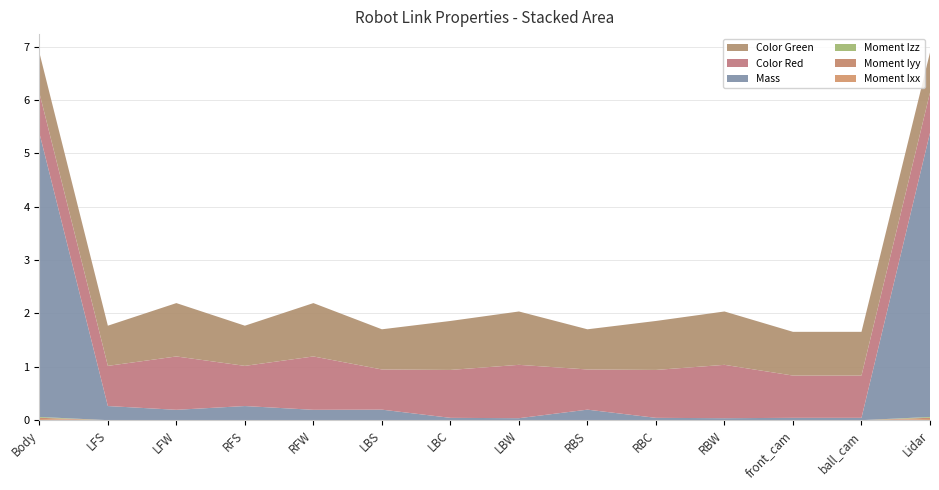

Reading right to left, extract all data points from this chart.

Moment Ixx: Lidar=0.0	ball_cam=0.0	front_cam=0.0	RBW=0.0	RBC=0.0	RBS=0.0	LBW=0.0	LBC=0.0	LBS=0.0	RFW=0.0	RFS=0.0	LFW=0.0	LFS=0.0	Body=0.0
Moment Iyy: Lidar=0.0	ball_cam=0.0	front_cam=0.0	RBW=0.0	RBC=0.0	RBS=0.0	LBW=0.0	LBC=0.0	LBS=0.0	RFW=0.0	RFS=0.0	LFW=0.0	LFS=0.0	Body=0.0
Moment Izz: Lidar=0.0	ball_cam=0.0	front_cam=0.0	RBW=0.0	RBC=0.0	RBS=0.0	LBW=0.0	LBC=0.0	LBS=0.0	RFW=0.0	RFS=0.0	LFW=0.0	LFS=0.0	Body=0.0
Mass: Lidar=5.3	ball_cam=0.0	front_cam=0.0	RBW=0.0	RBC=0.0	RBS=0.2	LBW=0.0	LBC=0.0	LBS=0.2	RFW=0.2	RFS=0.3	LFW=0.2	LFS=0.3	Body=5.3
Color Red: Lidar=0.8	ball_cam=0.8	front_cam=0.8	RBW=1.0	RBC=0.9	RBS=0.8	LBW=1.0	LBC=0.9	LBS=0.8	RFW=1.0	RFS=0.8	LFW=1.0	LFS=0.8	Body=0.8
Color Green: Lidar=0.8	ball_cam=0.8	front_cam=0.8	RBW=1.0	RBC=0.9	RBS=0.8	LBW=1.0	LBC=0.9	LBS=0.8	RFW=1.0	RFS=0.8	LFW=1.0	LFS=0.8	Body=0.8